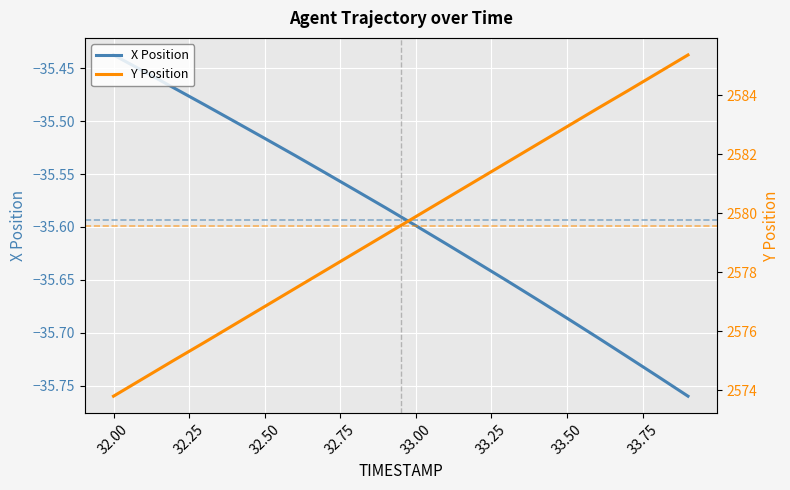

True or false: Y Position has more than 0 interior local peaks.

False